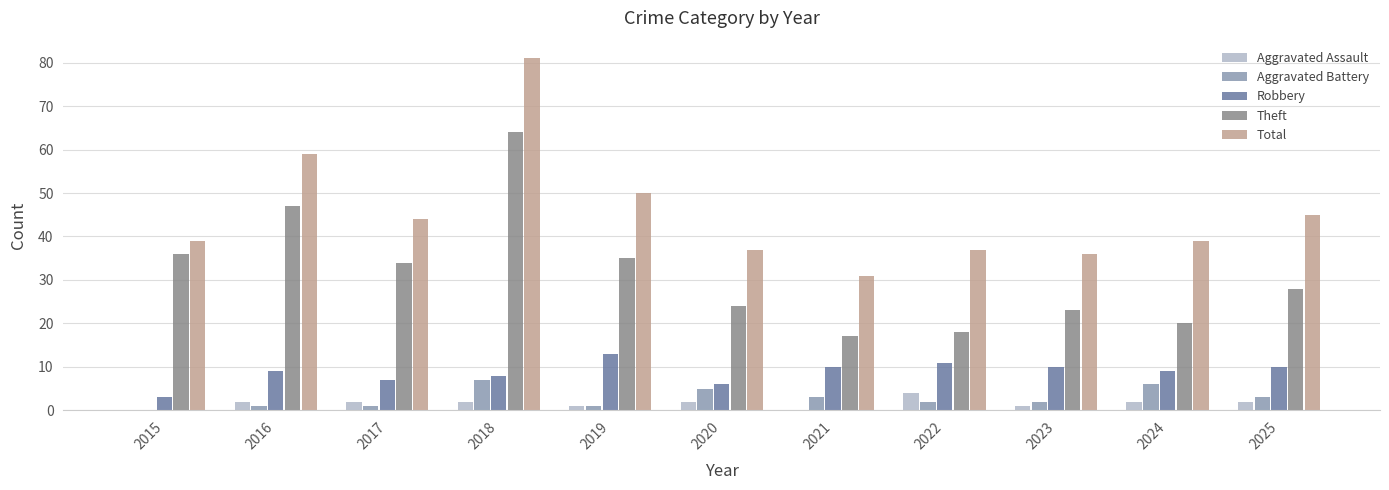

What is the maximum value shown in the chart?

81